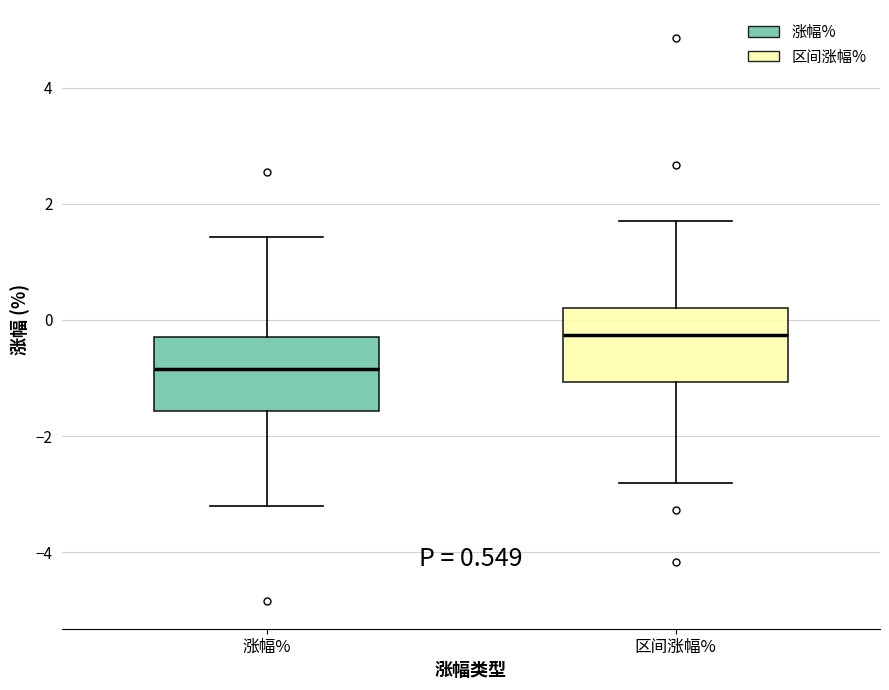

Which box's median line is the highest?

区间涨幅%